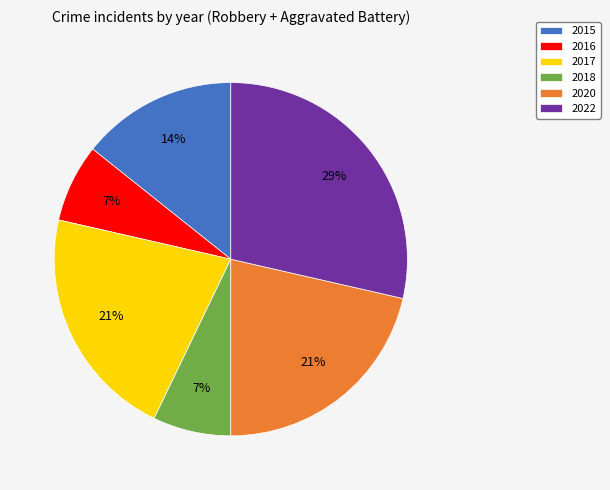

To the nearest percent, what is the difference between the 2016 and 2017 slice percentages?

14%